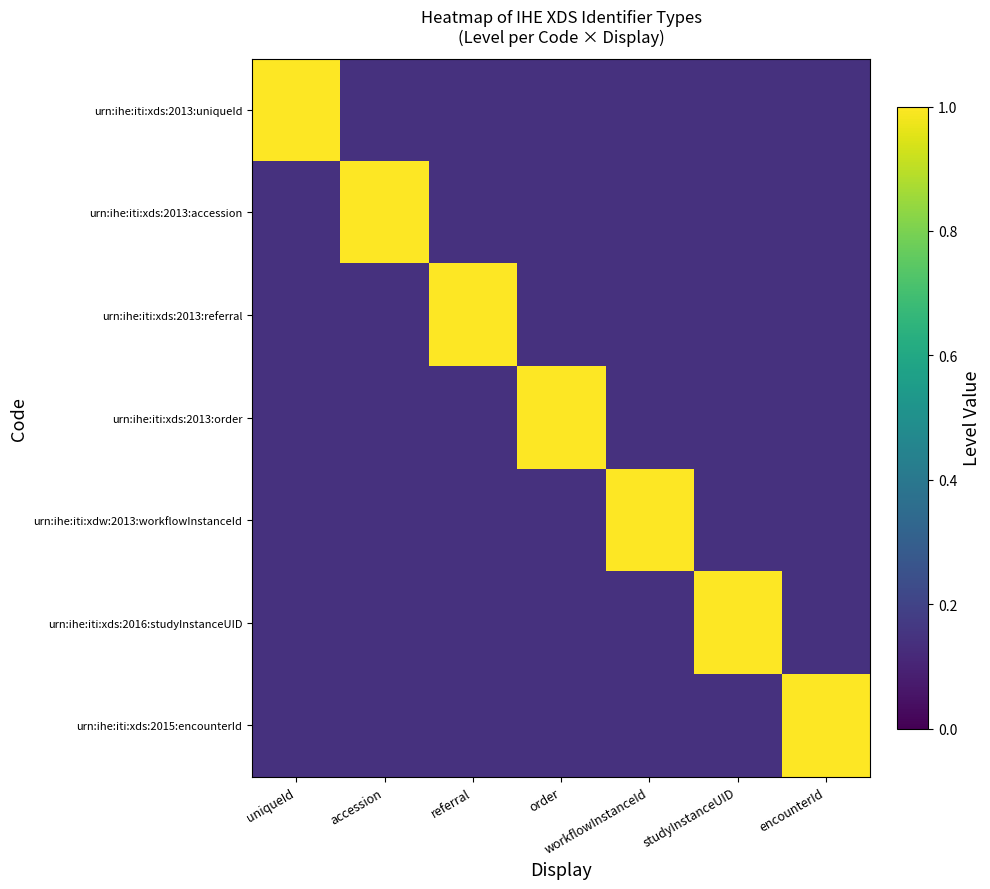

Rank the series by their maximum value, from lowest to highest.

urn:ihe:iti:xds:2013:uniqueId, urn:ihe:iti:xds:2013:accession, urn:ihe:iti:xds:2013:referral, urn:ihe:iti:xds:2013:order, urn:ihe:iti:xdw:2013:workflowInstanceId, urn:ihe:iti:xds:2016:studyInstanceUID, urn:ihe:iti:xds:2015:encounterId